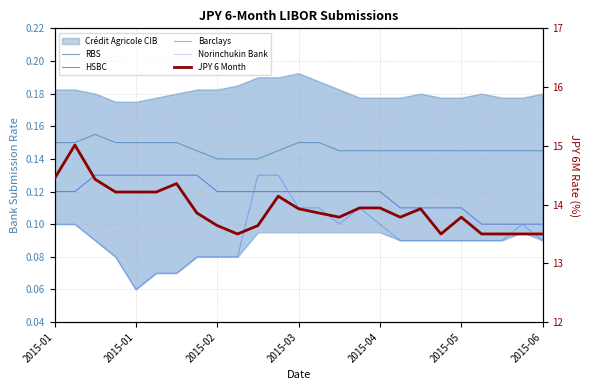

What is the total value across all series at 17?

14.2